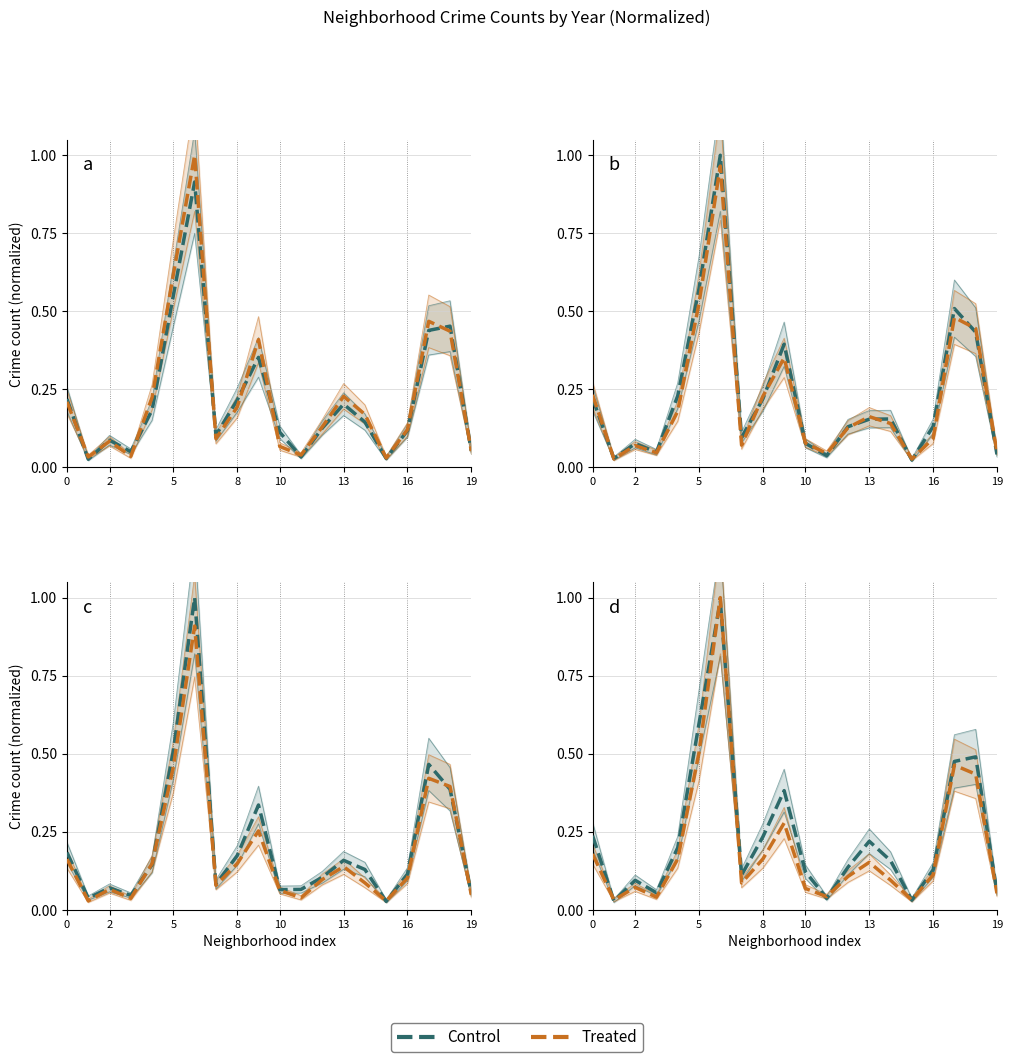

True or false: Control has a value of 0.1 at 10.

False